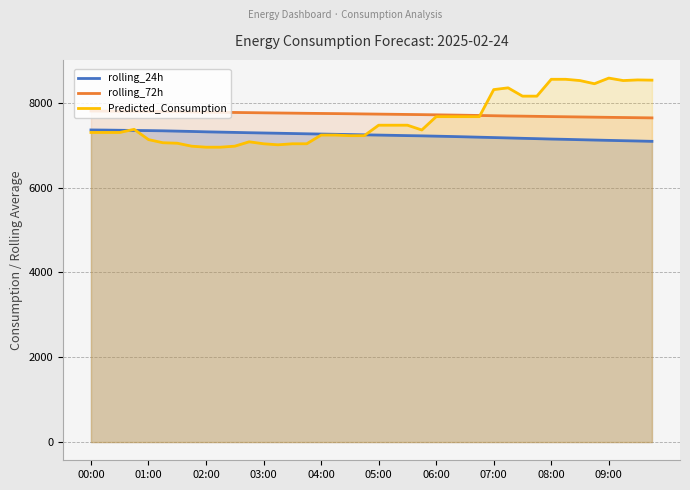

Rank the series by their maximum value, from highest to lowest.

Predicted_Consumption, rolling_72h, rolling_24h